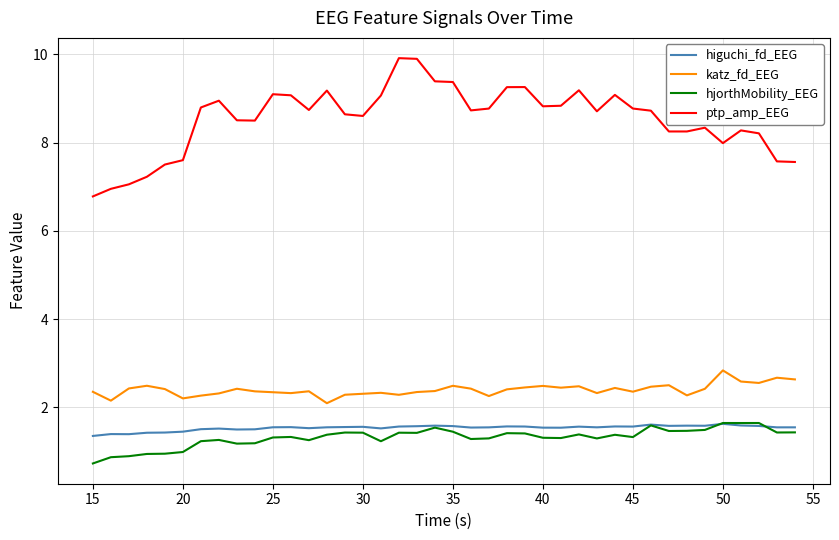

True or false: hjorthMobility_EEG has more than 2 interior local peaks.

True